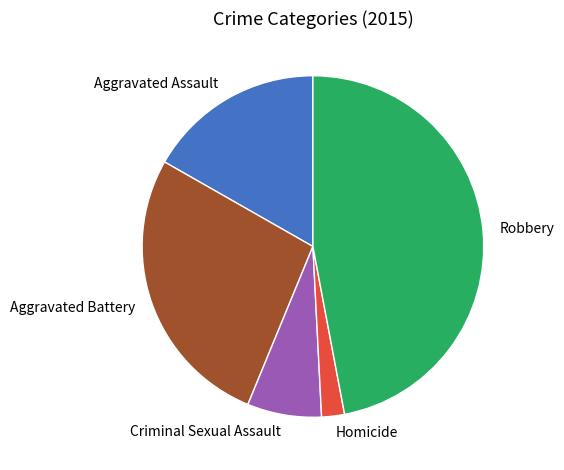

Combined, do Aggravated Assault and Homicide account for over 50%?

No